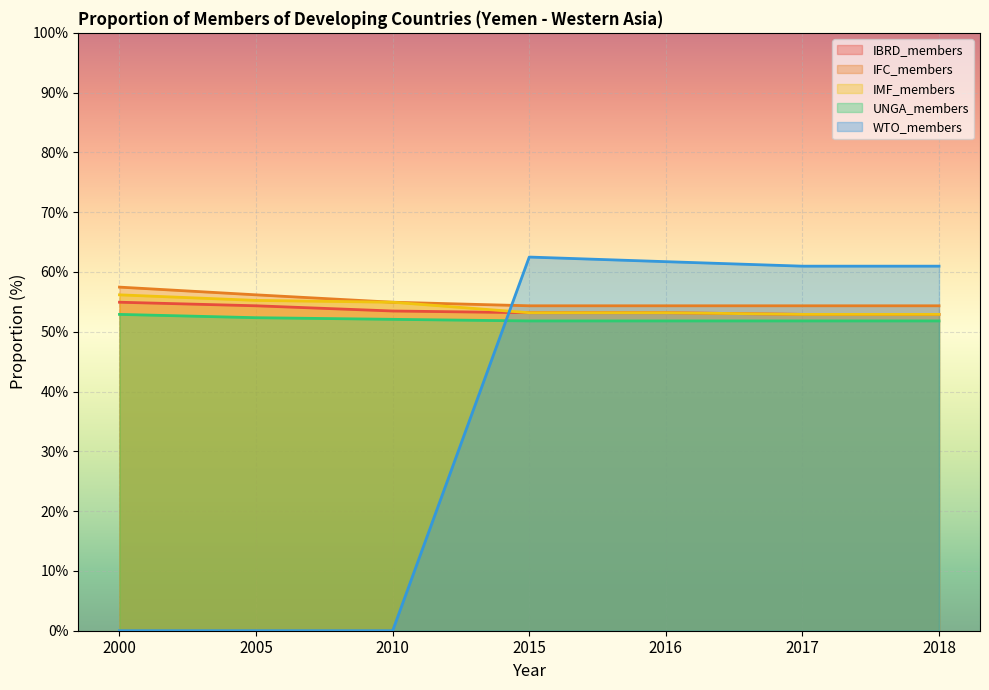

Reading left to right, extract all data points from this chart.

IBRD_members: 2000=0.5	2005=0.5	2010=0.5	2015=0.5	2016=0.5	2017=0.5	2018=0.5
IFC_members: 2000=0.6	2005=0.6	2010=0.5	2015=0.5	2016=0.5	2017=0.5	2018=0.5
IMF_members: 2000=0.6	2005=0.6	2010=0.5	2015=0.5	2016=0.5	2017=0.5	2018=0.5
UNGA_members: 2000=0.5	2005=0.5	2010=0.5	2015=0.5	2016=0.5	2017=0.5	2018=0.5
WTO_members: 2000=0.0	2005=0.0	2010=0.0	2015=0.6	2016=0.6	2017=0.6	2018=0.6